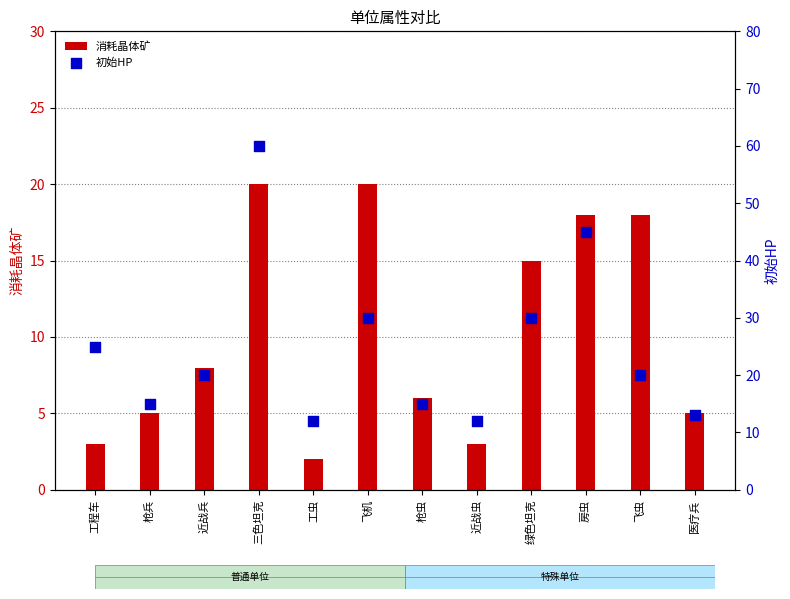

What are all the series names shown in the legend?

消耗晶体矿, 初始HP